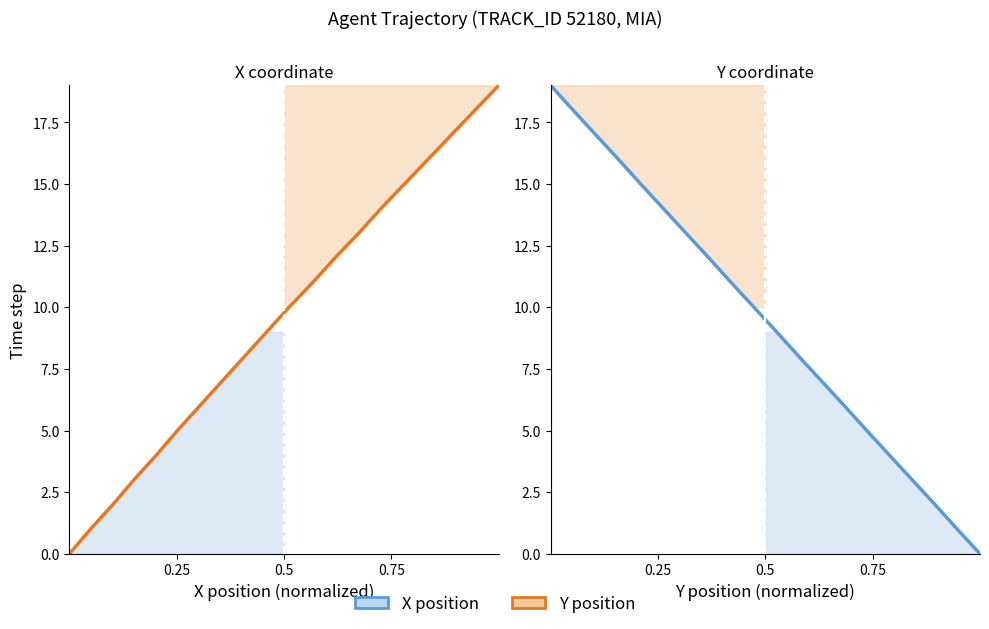

The X position series shows 5 at 10. True or false?

False